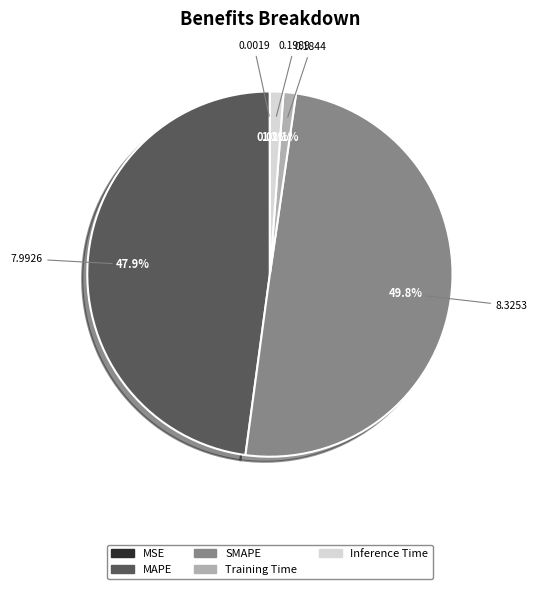

Which slice is the largest?

SMAPE